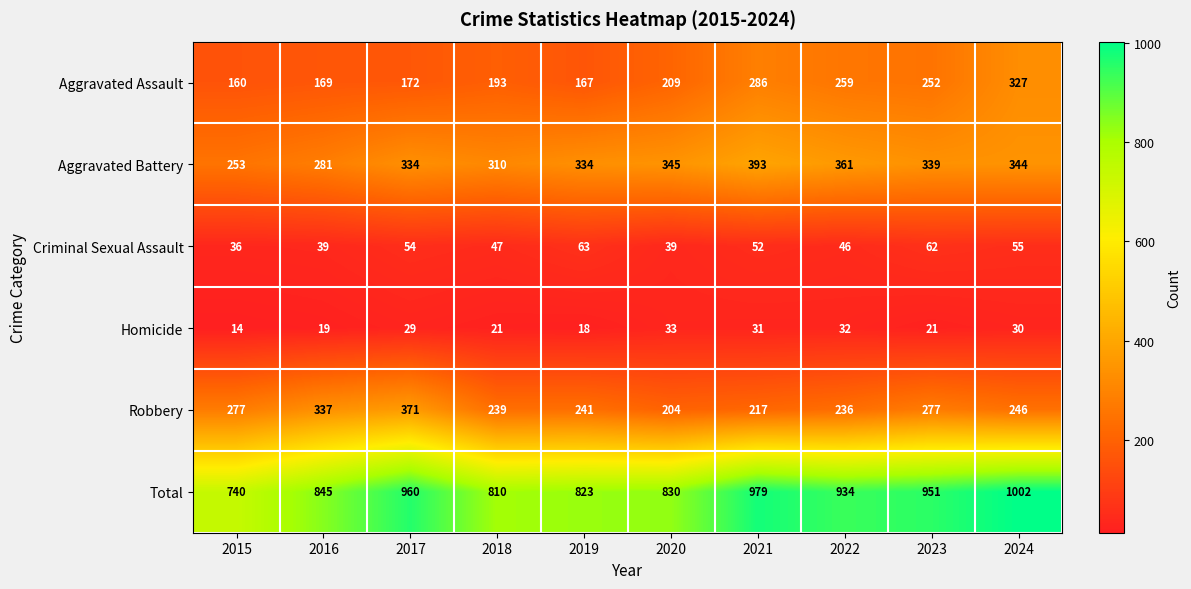

What is the minimum value shown in the chart?

14